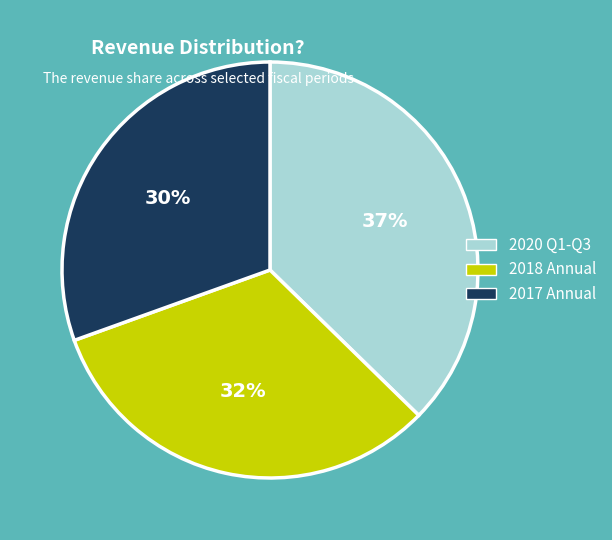

Does any single category account for the majority?

No